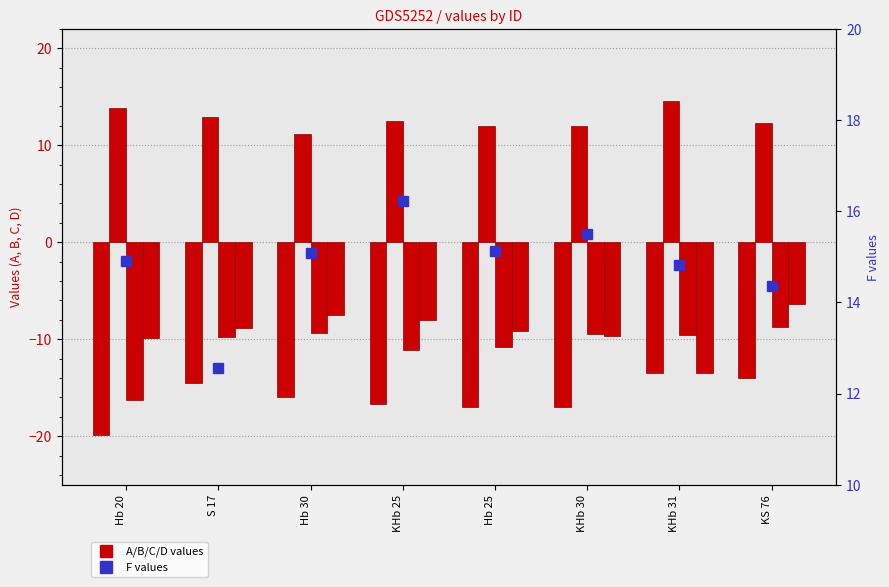

Where does the F series first go above 15?

Hb 30